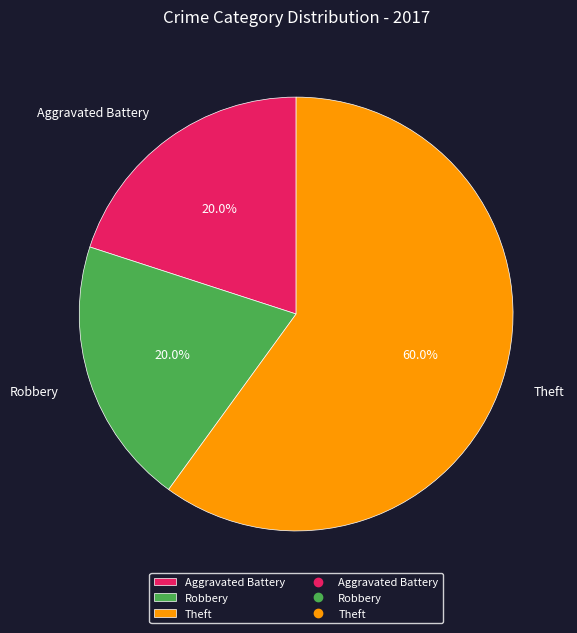

What is the majority slice?

Theft